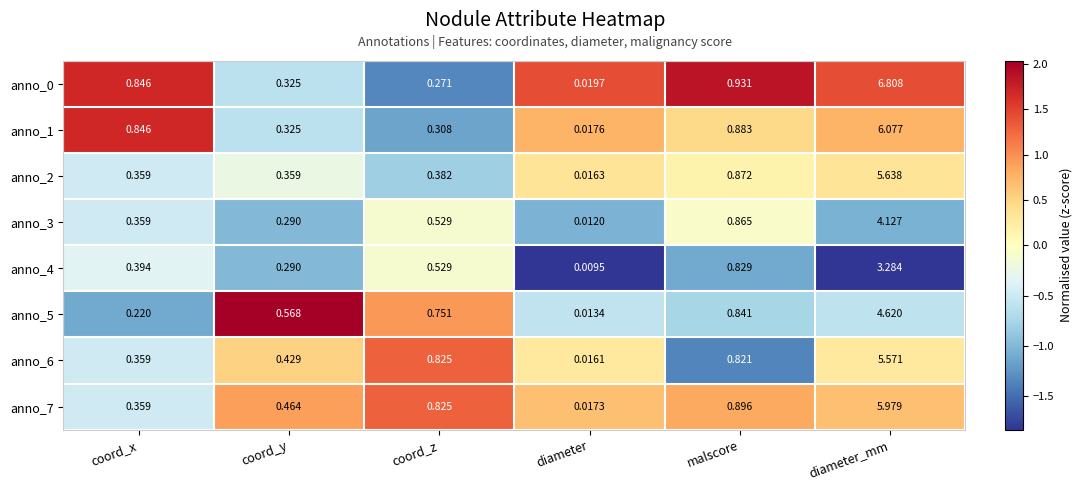

Which category has the highest value in the anno_4 series?

diameter_mm